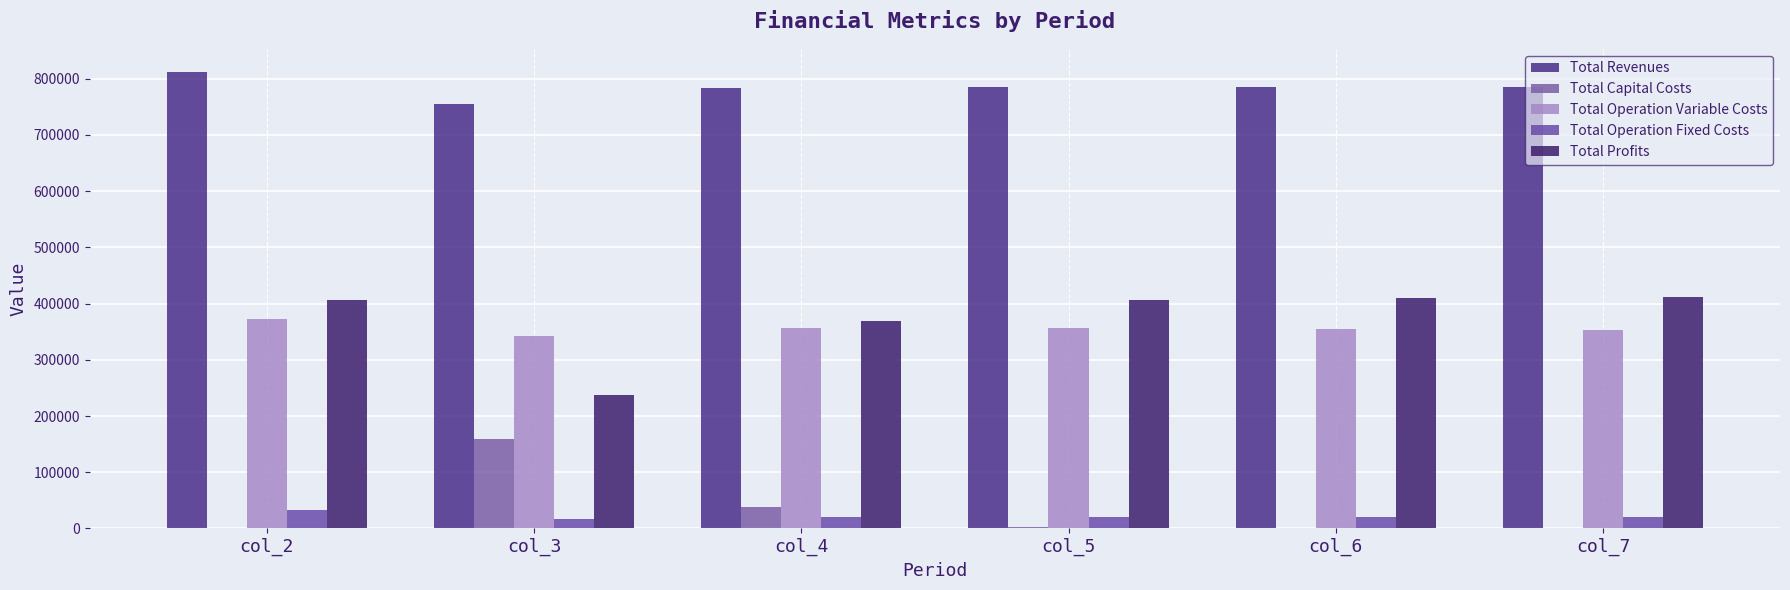

Which series has the widest spread of values?

Total Profits